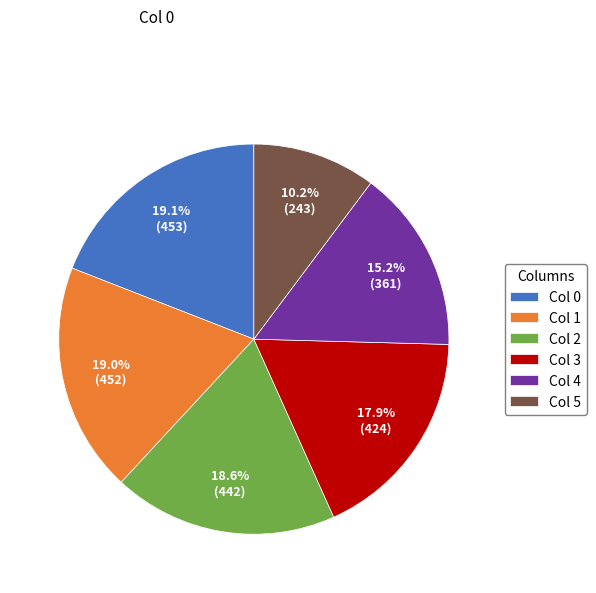

Which has a higher value, Col 5 or Col 3?

Col 3